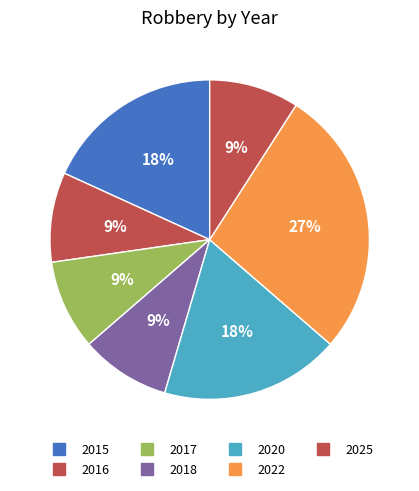

How many segments does this pie chart have?

7